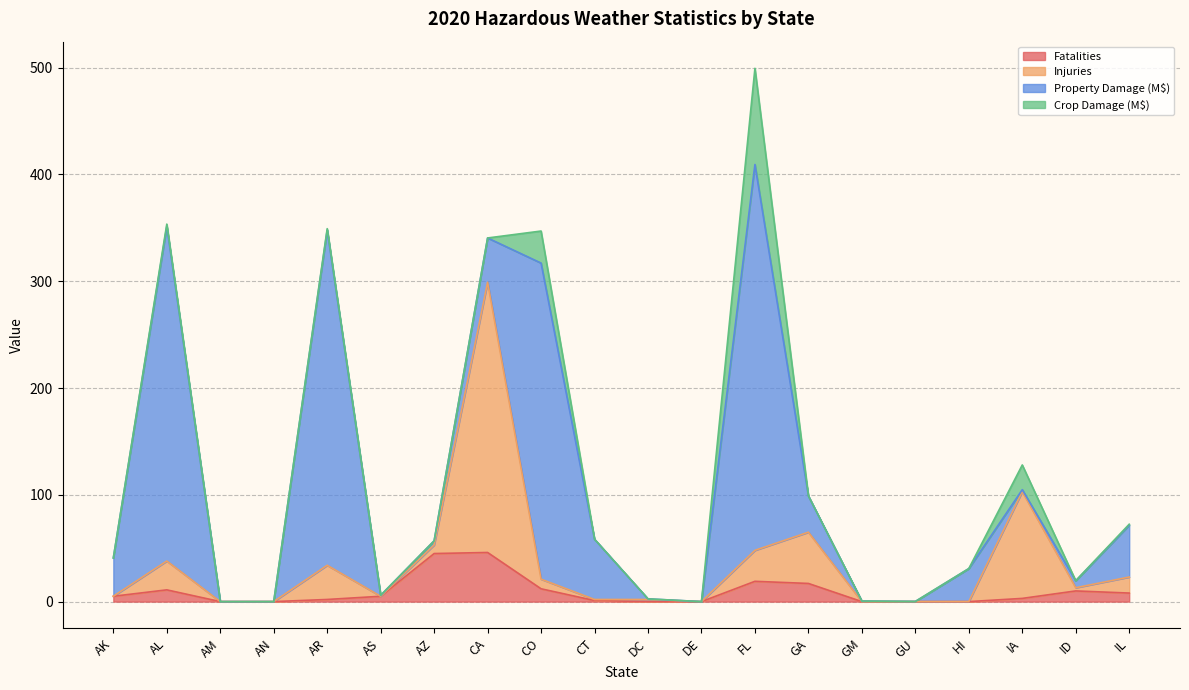

True or false: Injuries has more than 0 interior local peaks.

True